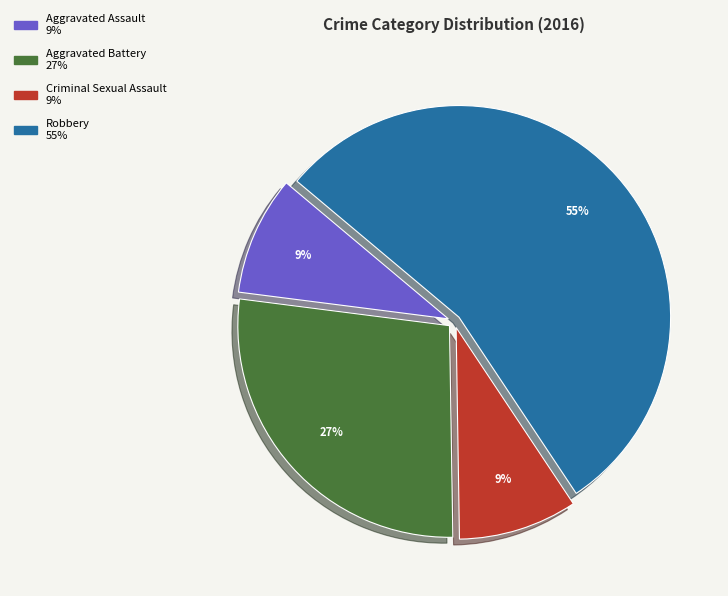

True or false: Aggravated Assault accounts for 9% of the total.

True